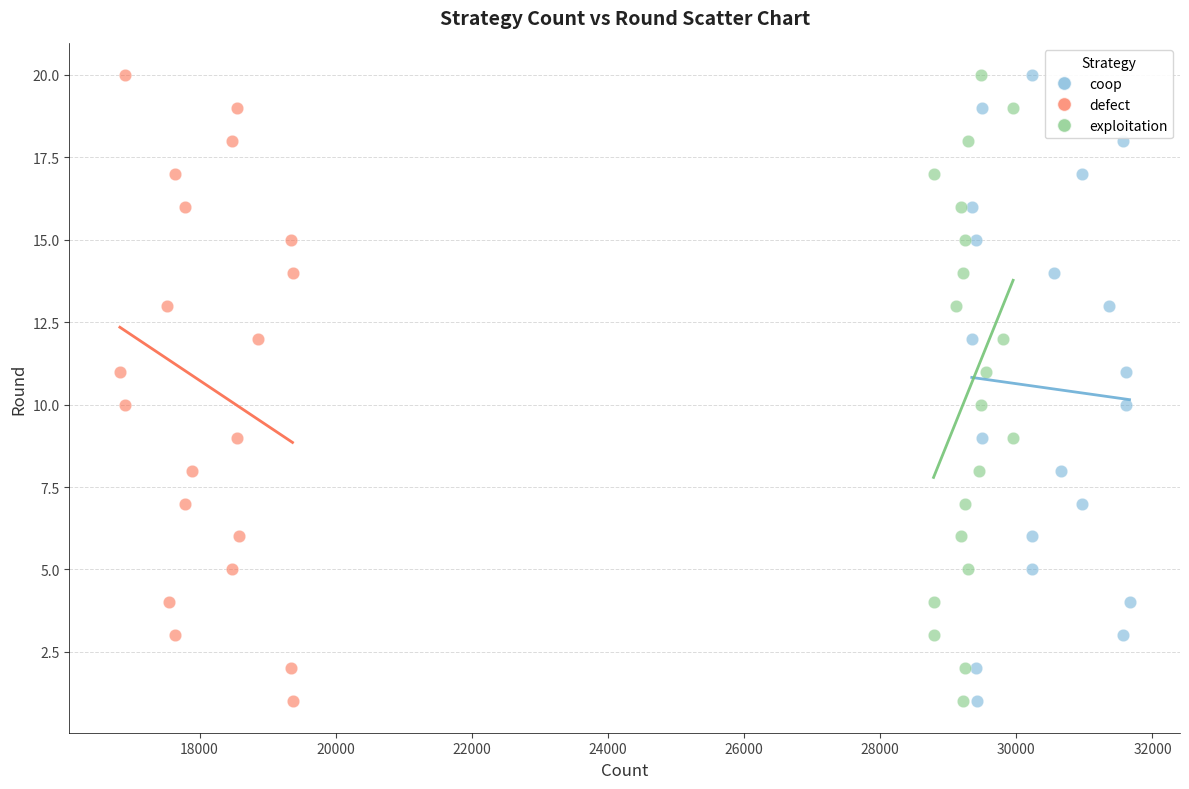

What are all the series names shown in the legend?

coop, defect, exploitation